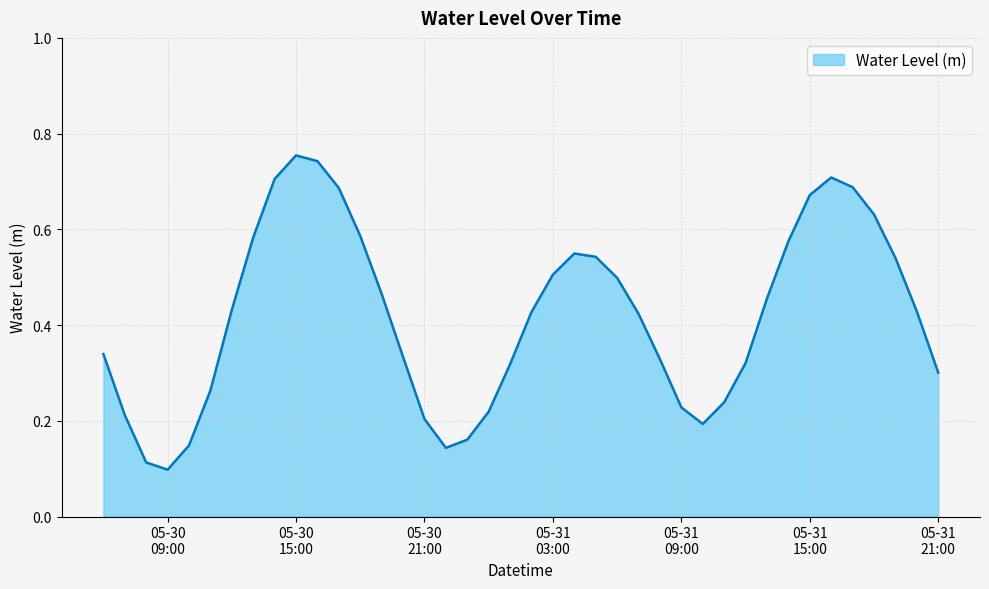

At which category does the data reach its first local peak?

05-30
15:00